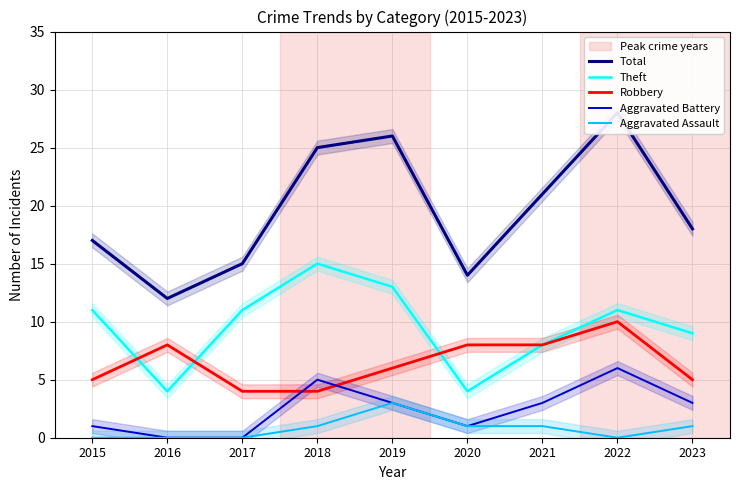

Which series has the widest spread of values?

Total